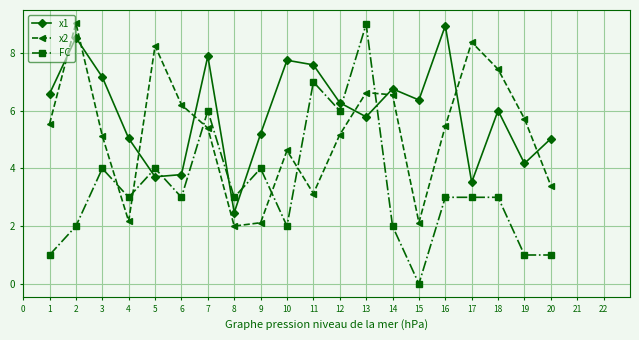

What is the value of the FC point at the 8th from the left?

3.0